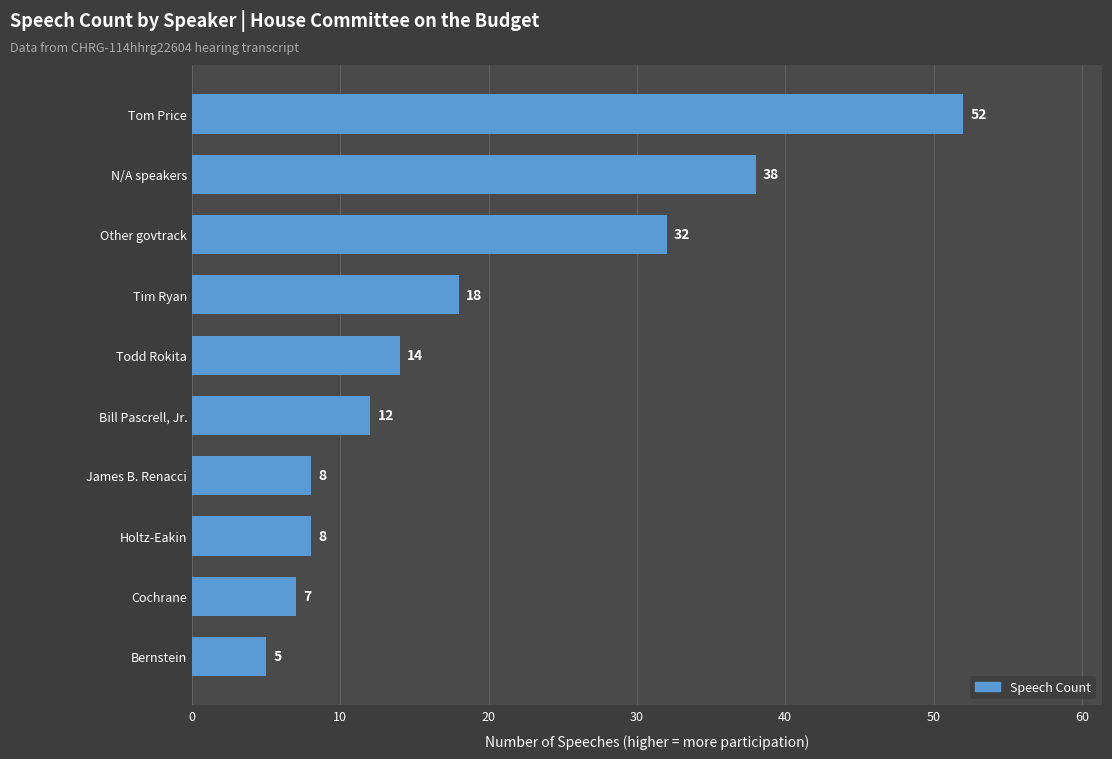

Approximately how many times larger is the value at Bernstein compared to Bill Pascrell, Jr.?

0.4